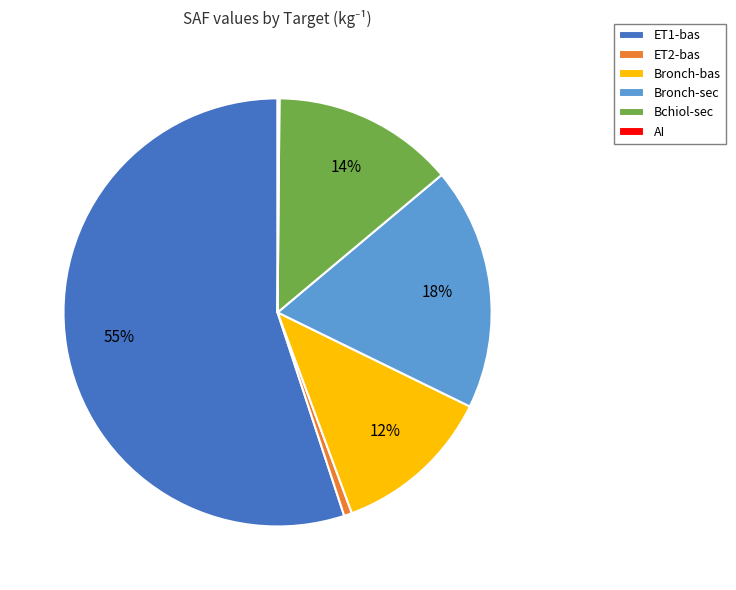

What percentage is the ET1-bas slice, to the nearest percent?

55%